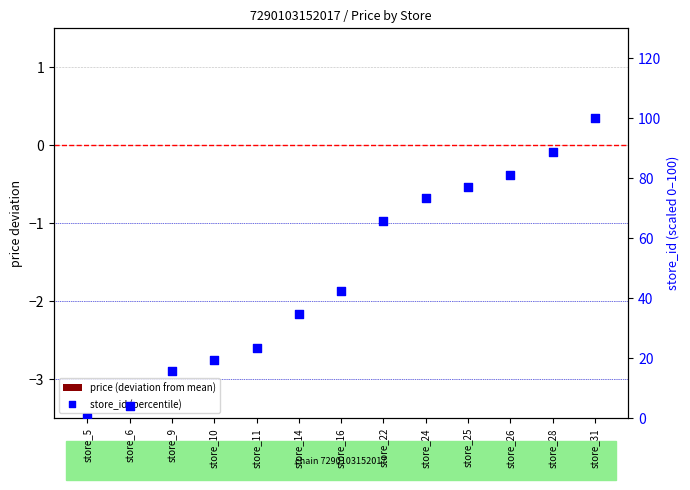

Which series contains the lowest Y value?

store_id (percentile)